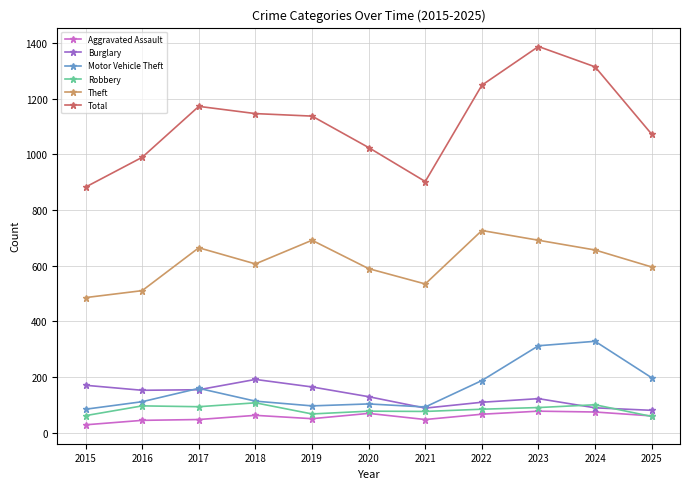

What is the total value across all series at 2021?

1739